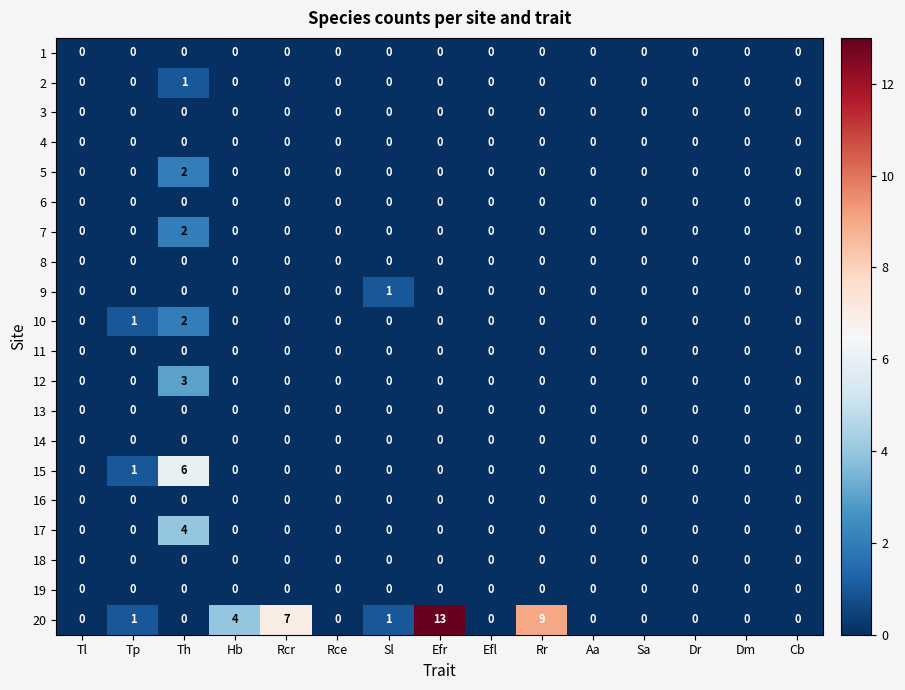

What is the total value across all series at Tp?

3